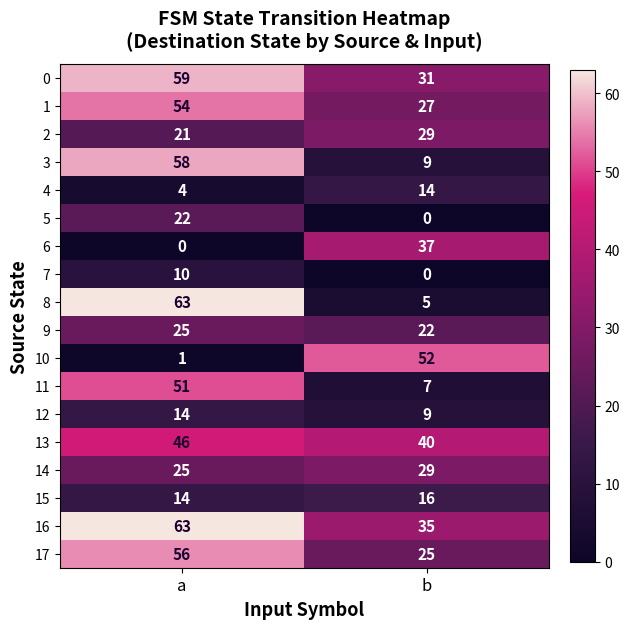

Is it true that 14 equals 40 at a?

False